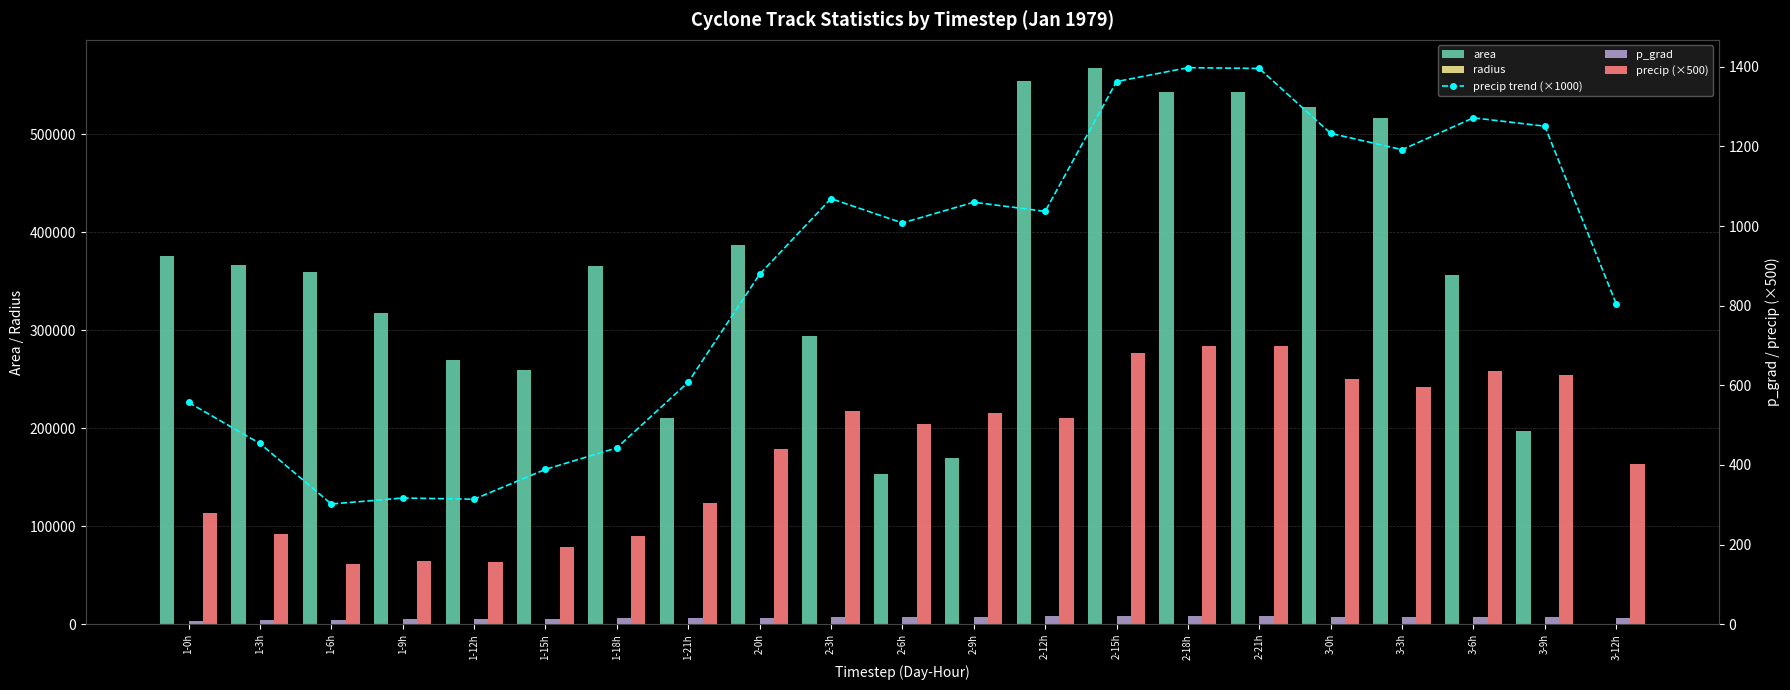

How many categories are shown in the chart?

21